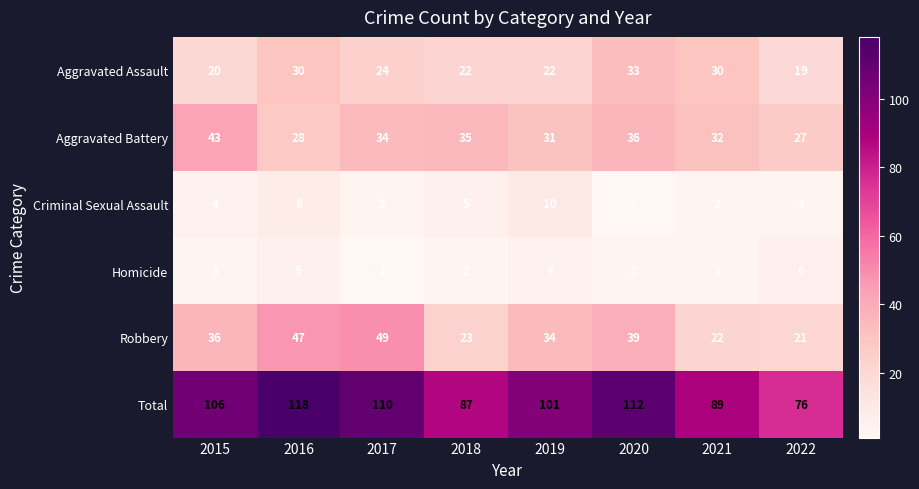

Read the Total value at 2017, to the nearest 10.

110